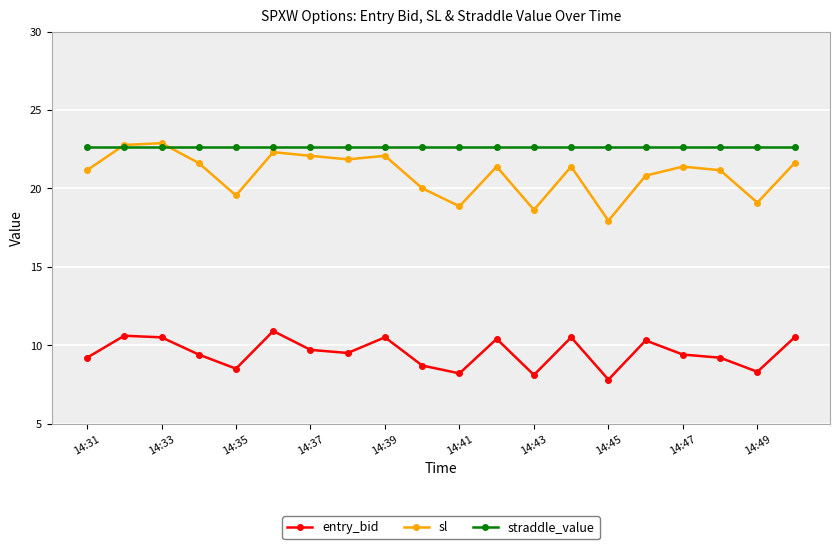

At how many categories does at least one series exceed 10?

20